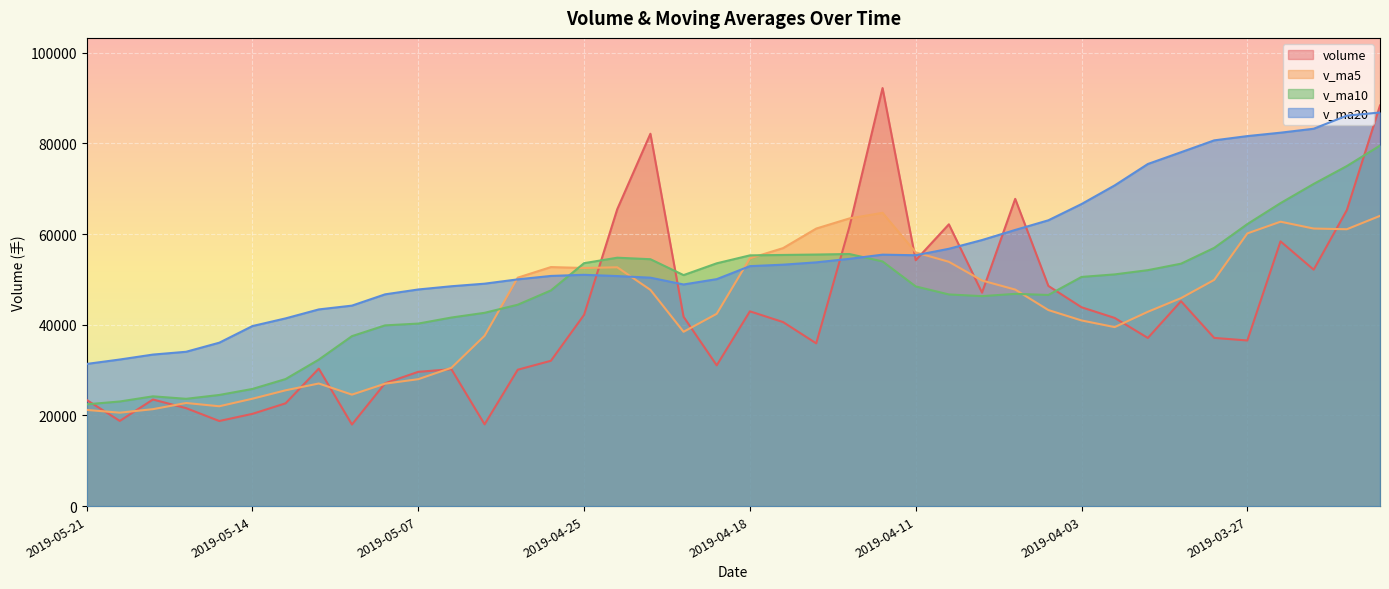

What is the difference between the v_ma20 values at 2019-05-14 and 2019-04-18?

13210.4